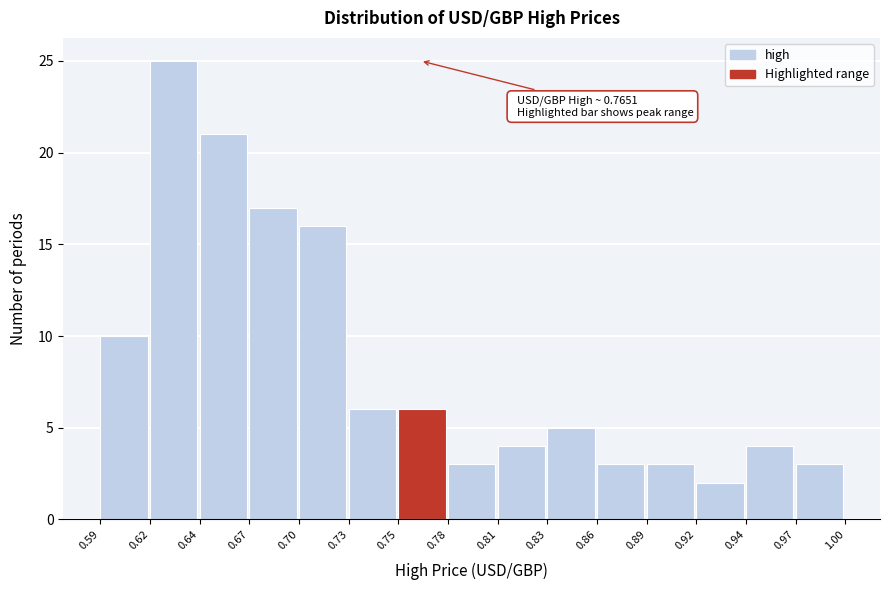

Reading left to right, extract all data points from this chart.

10	25	21	17	16	6	6	3	4	5	3	3	2	4	3